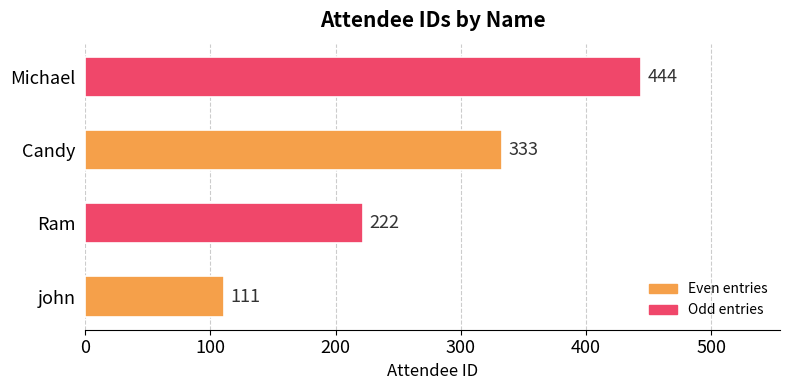

How many data points does each series have?

4